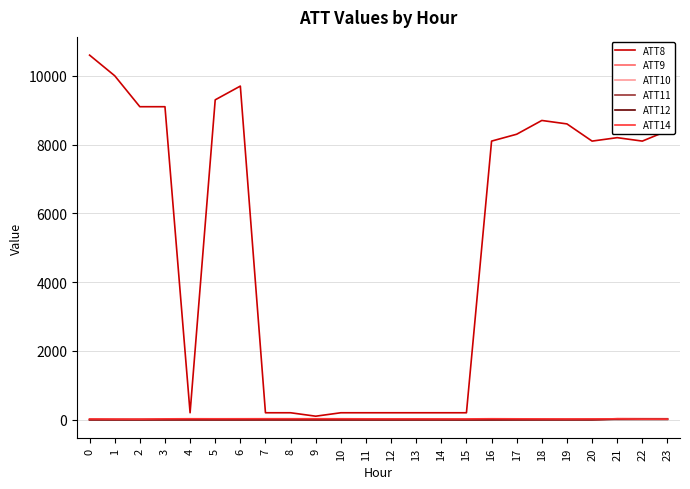

The ATT8 series shows 13359.1 at 16. True or false?

False